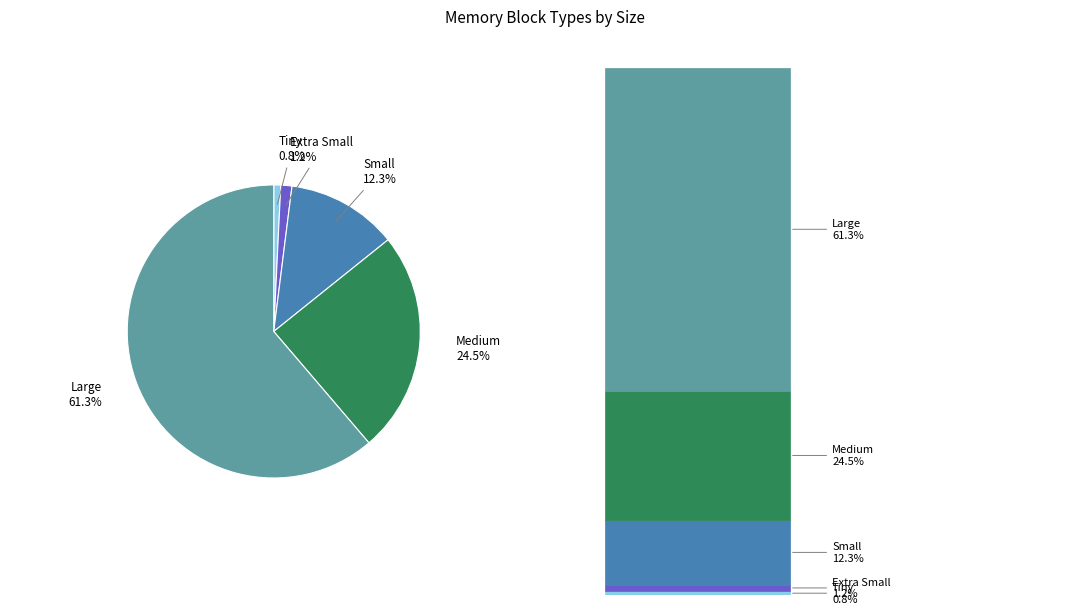

Does any single category account for the majority?

Yes